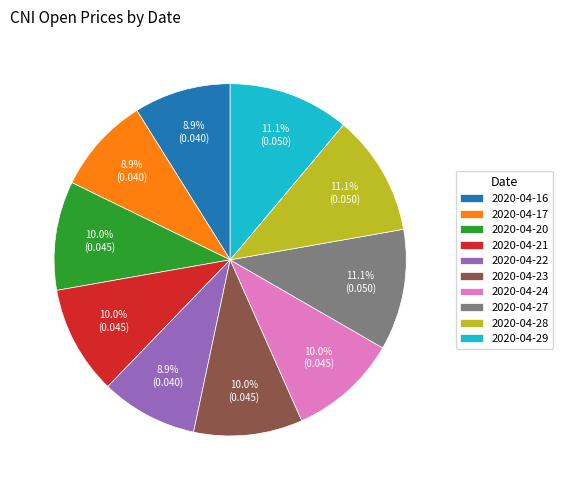

What percentage is NOT represented by 2020-04-17?

91.1%